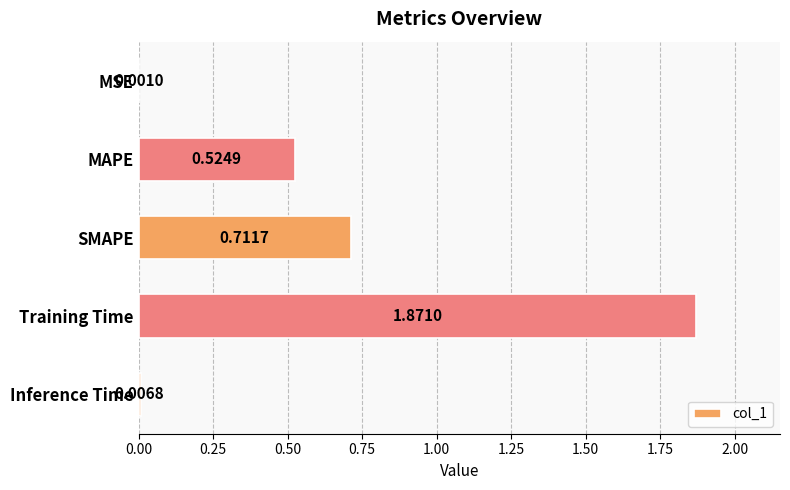

What is the change in value from MSE to Training Time?

+1.9